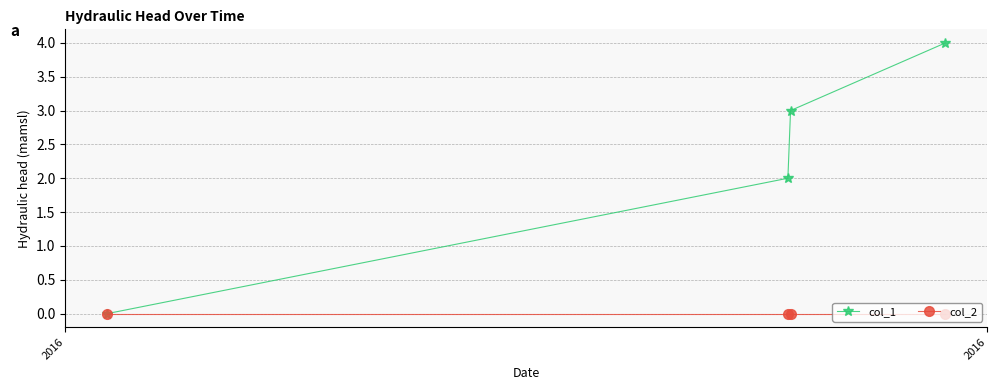

Which series has the widest spread of values?

col_1